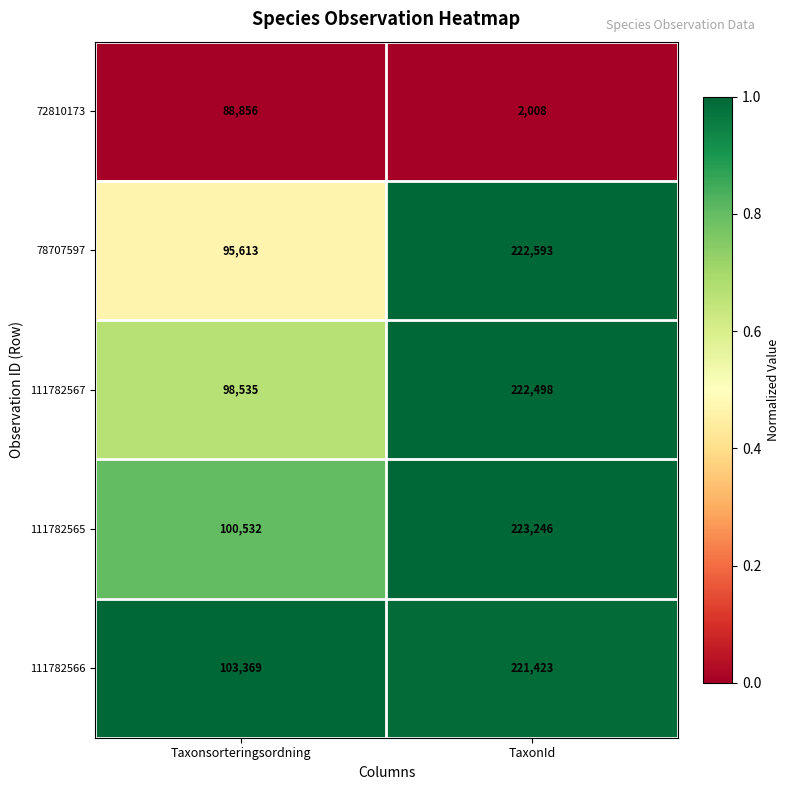

Is the value of 72810173 at TaxonId greater than the value of 111782565 at Taxonsorteringsordning?

No